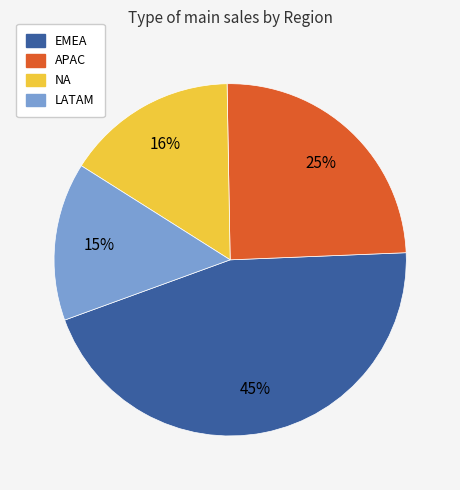

Combined, do LATAM and NA account for over 50%?

No